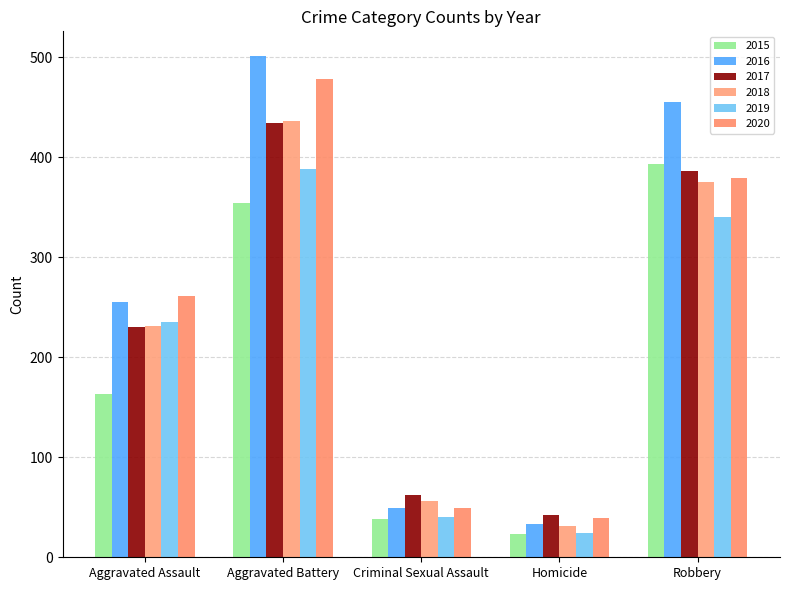

What is the approximate value of 2019 at Aggravated Battery, to the nearest 5?

390